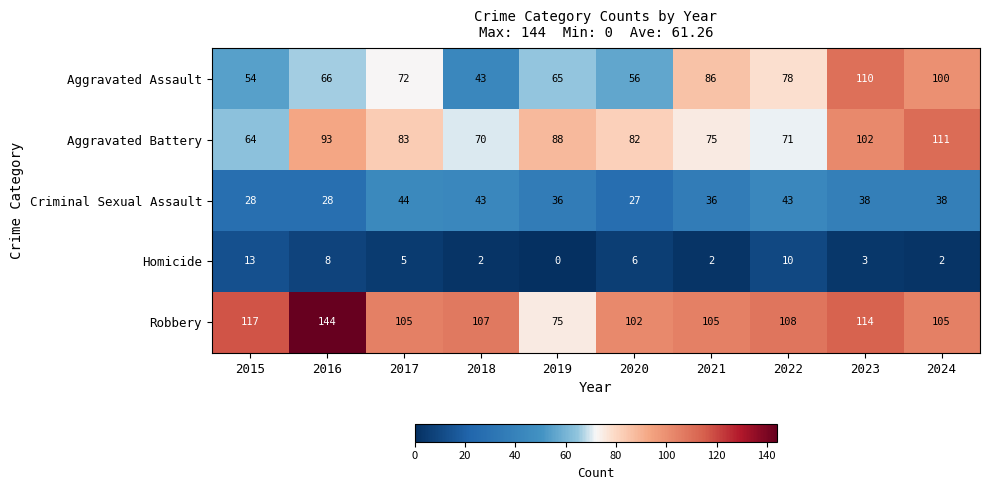

What is the greatest value displayed?

144